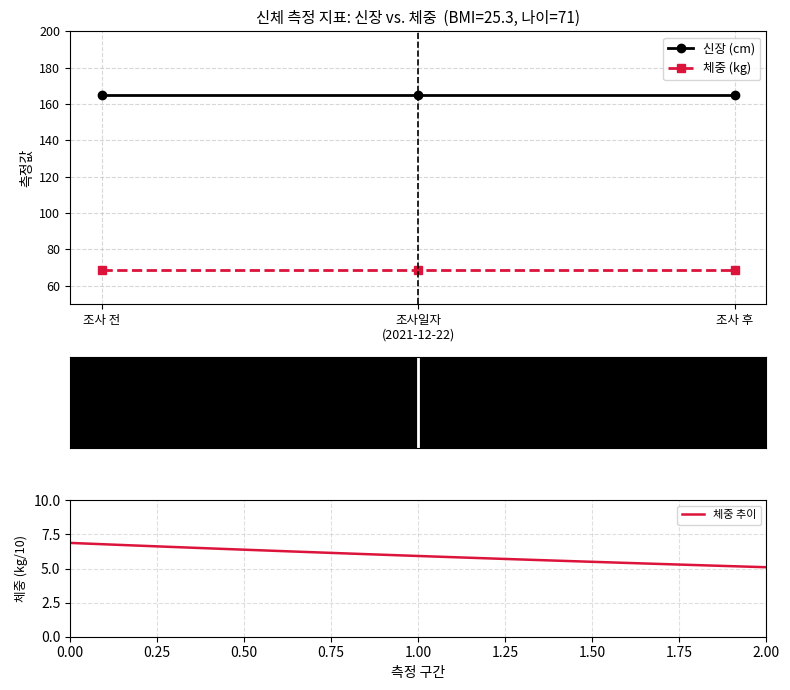

What is the approximate value of 체중 (kg) at 조사 전?

68.8